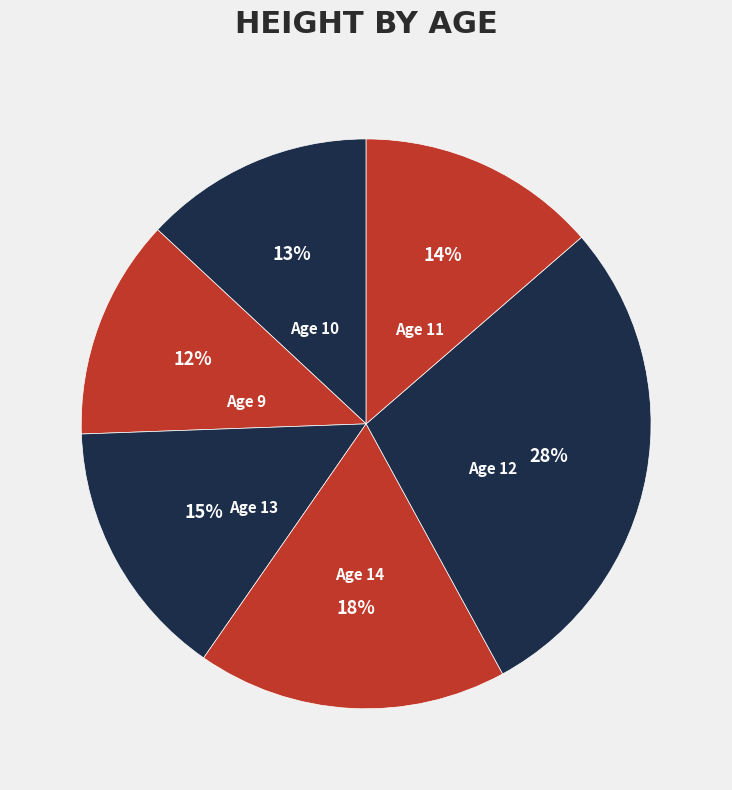

Which category has the smallest portion of the pie?

9